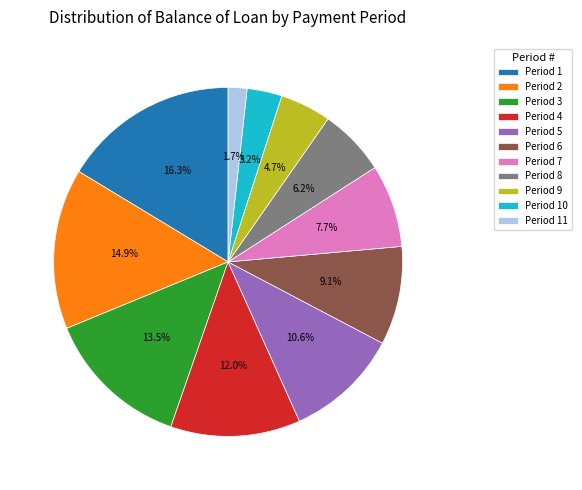

Which has a higher value, Period 1 or Period 8?

Period 1